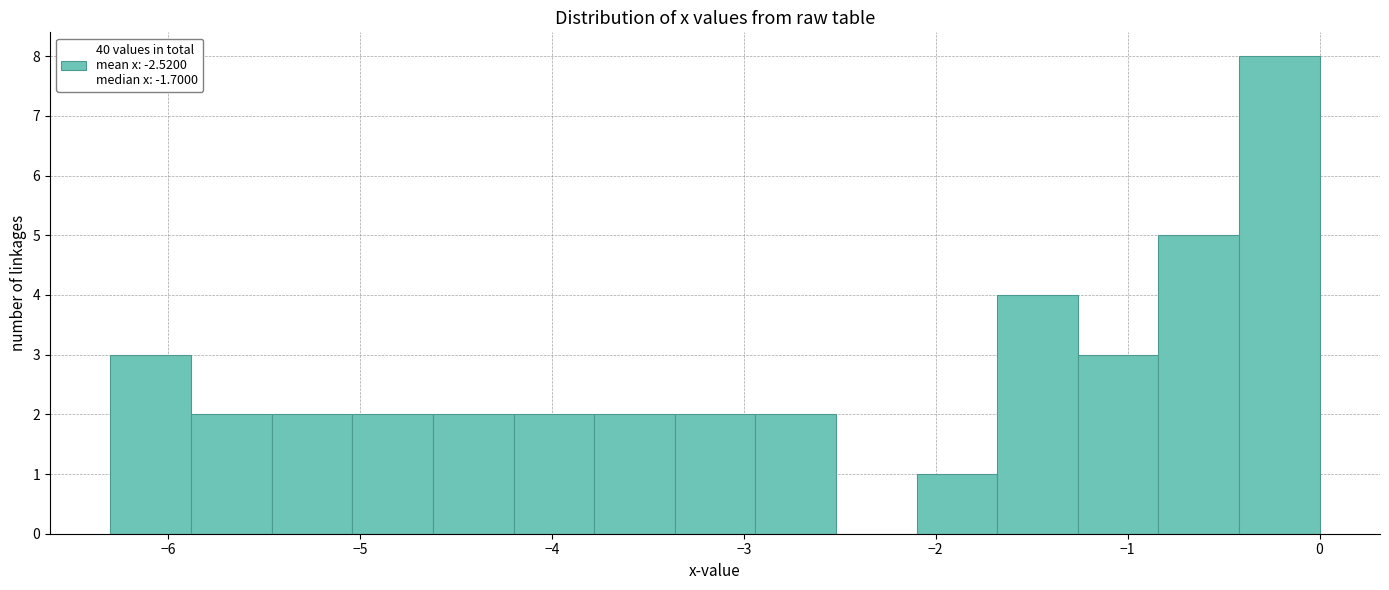

What is the height of the bar covering -0.84 to -0.42 on the x-axis? Neither the bar edges nor the heights are printed on the chart, so give them approximately, as read against the axes.

5